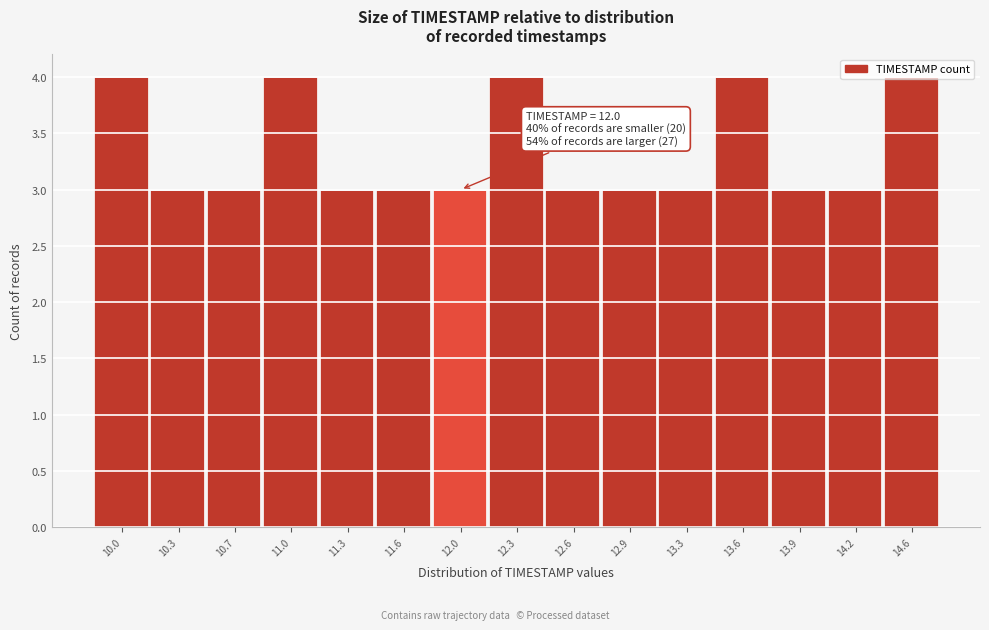

What is the minimum value shown in the chart?

3